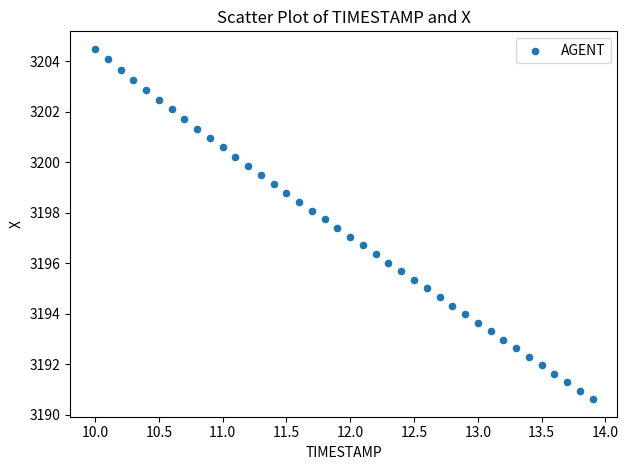

What is the range of Y values (max minus min)?

13.9